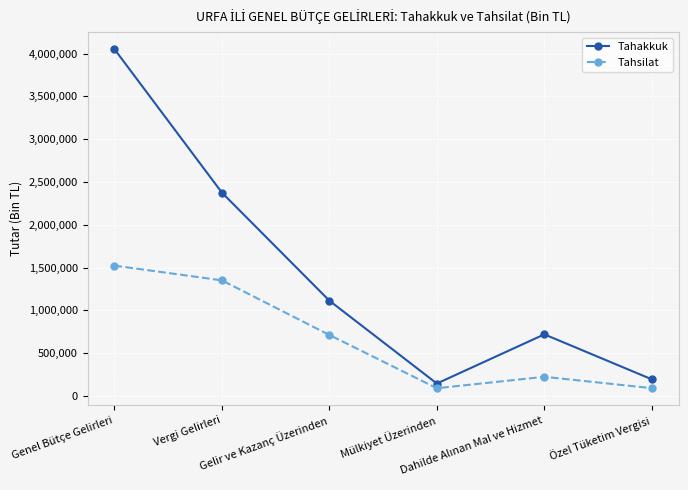

At how many categories does at least one series exceed 1645973?

2